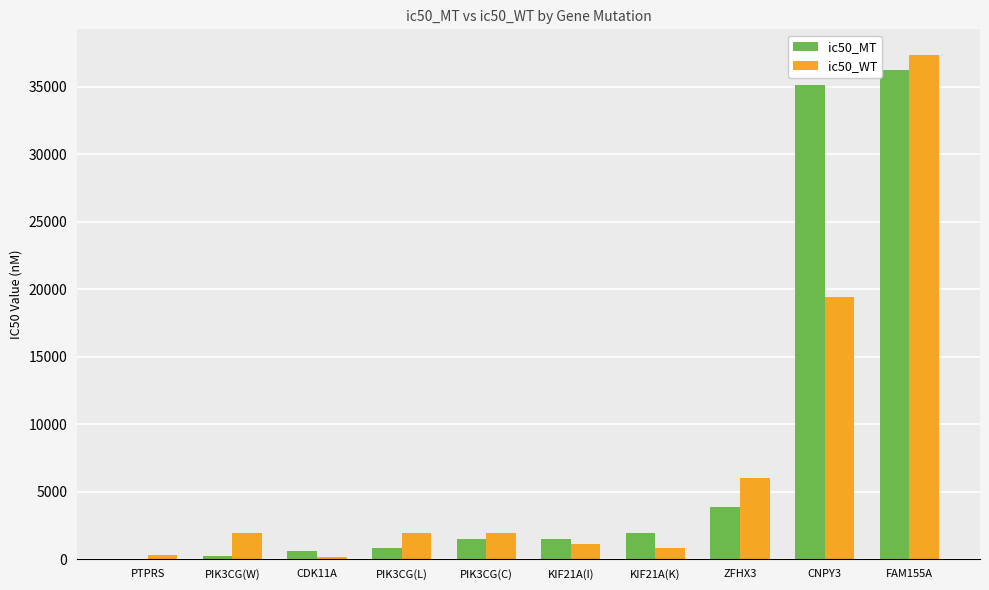

Which series has the largest range (max minus min)?

ic50_WT